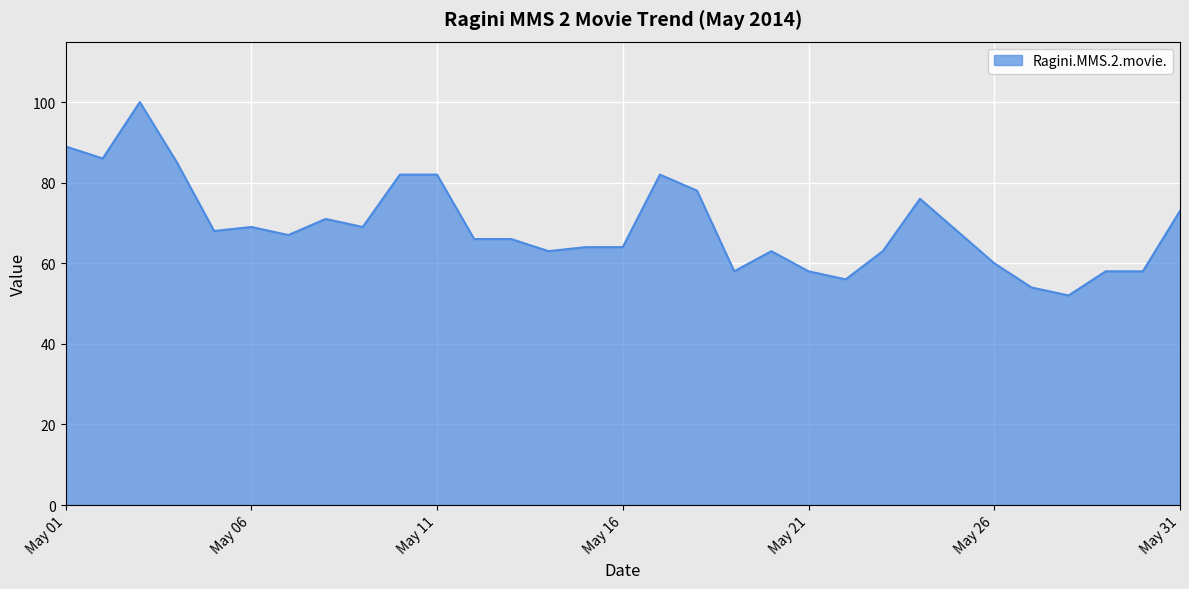

What is the greatest value displayed?

100